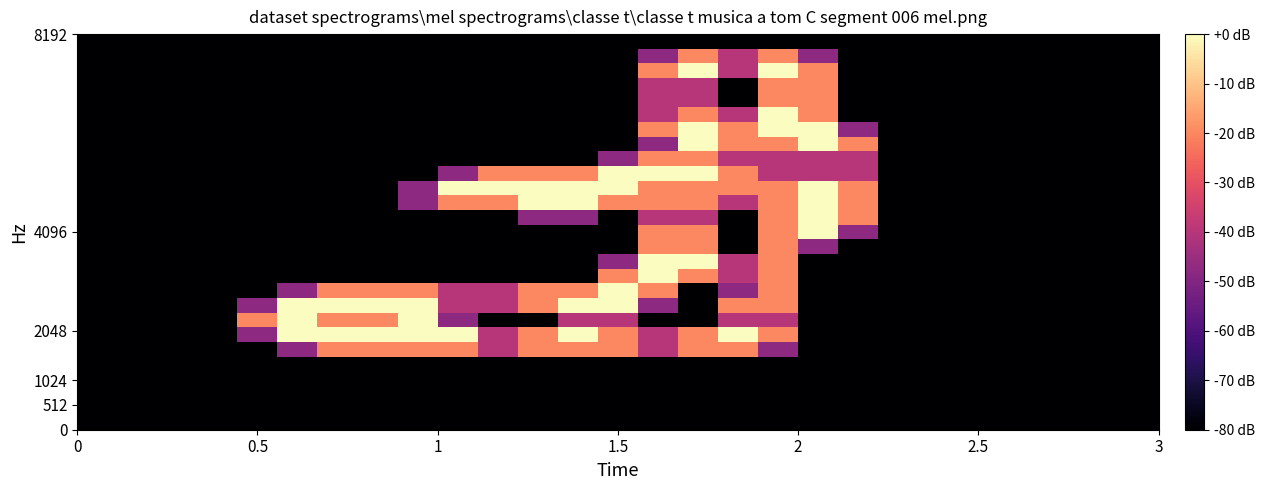

What is the greatest value displayed?

2.0